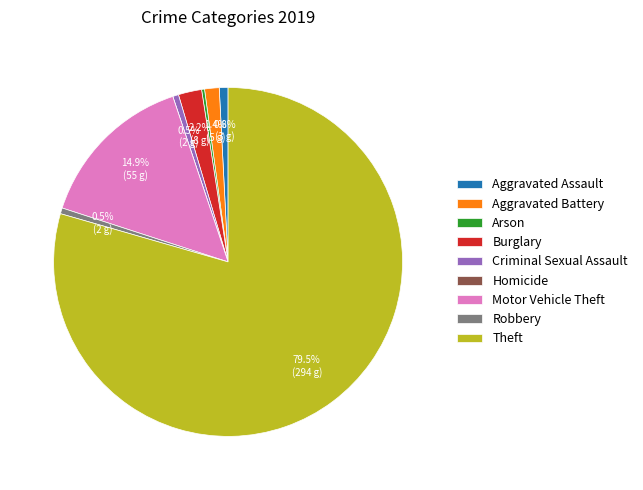

To the nearest percent, what portion does Motor Vehicle Theft represent?

15%